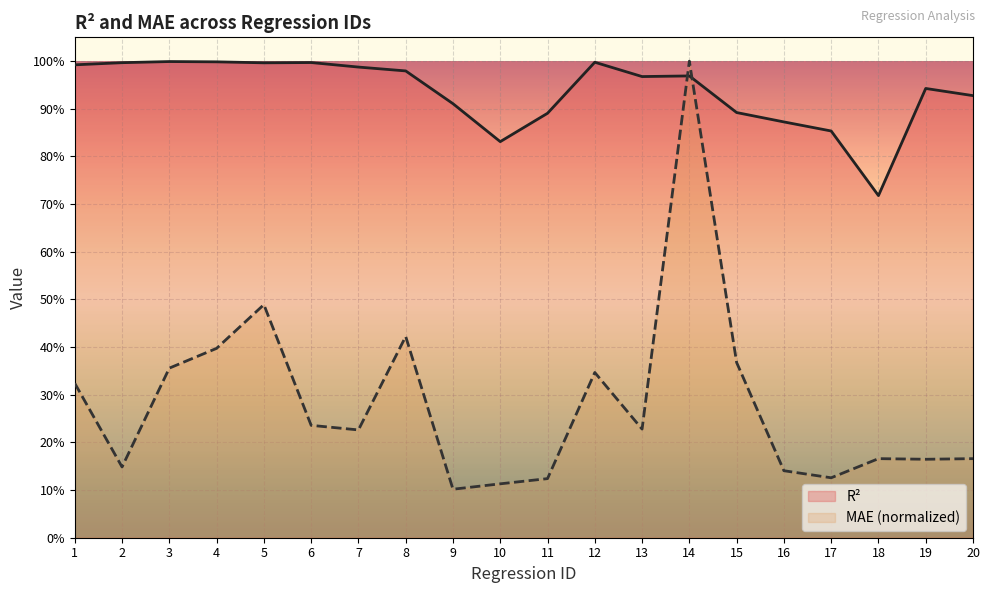

How many MAE (normalized) values are between 0 and 1?

20